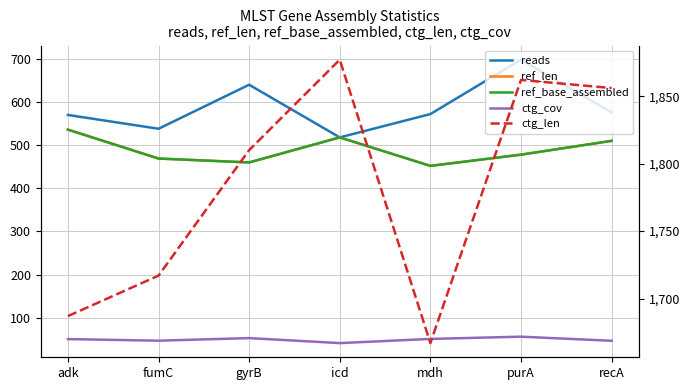

True or false: reads and ctg_len cross at least once.

False